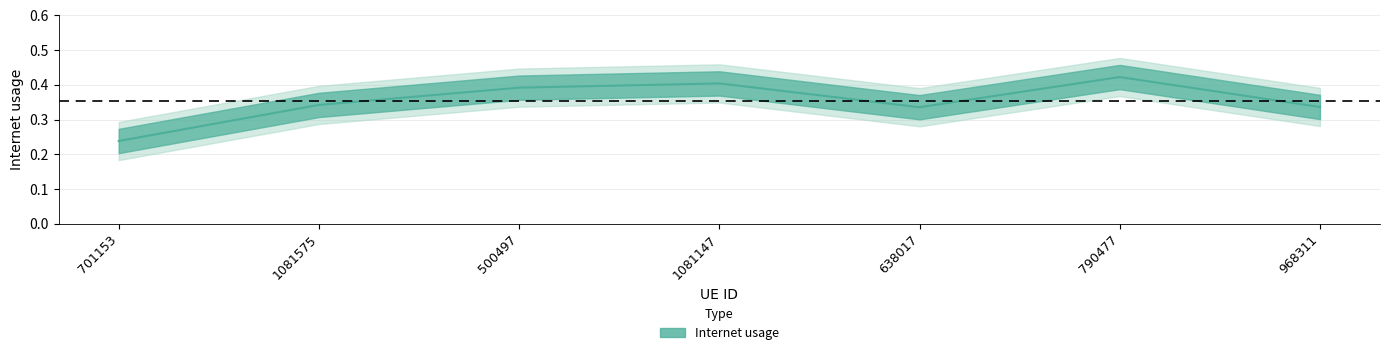

How many data points does each series have?

7